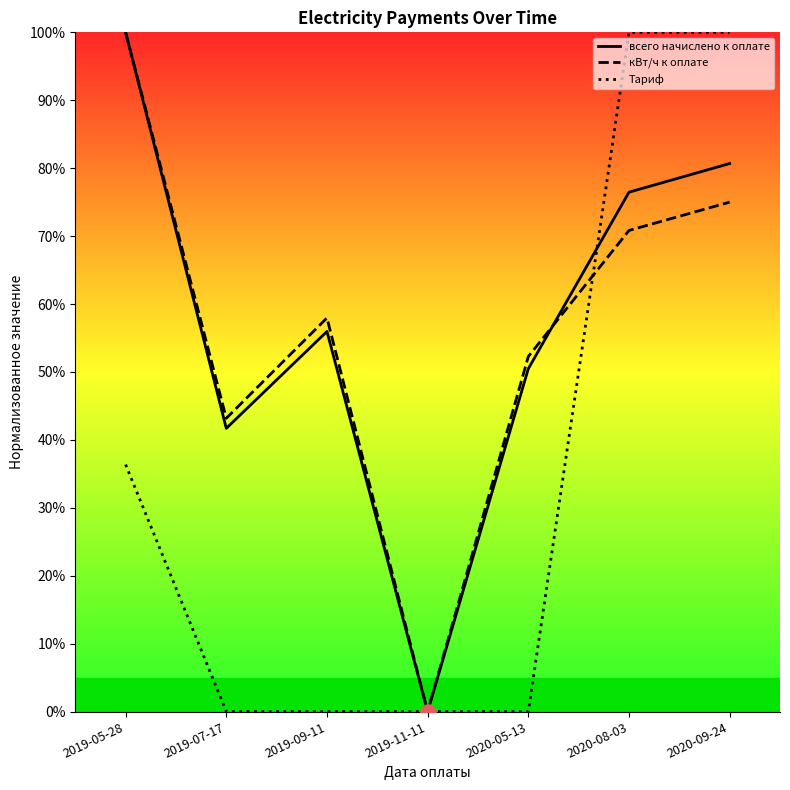

What are all the series names shown in the legend?

всего начислено к оплате, кВт/ч к оплате, Тариф